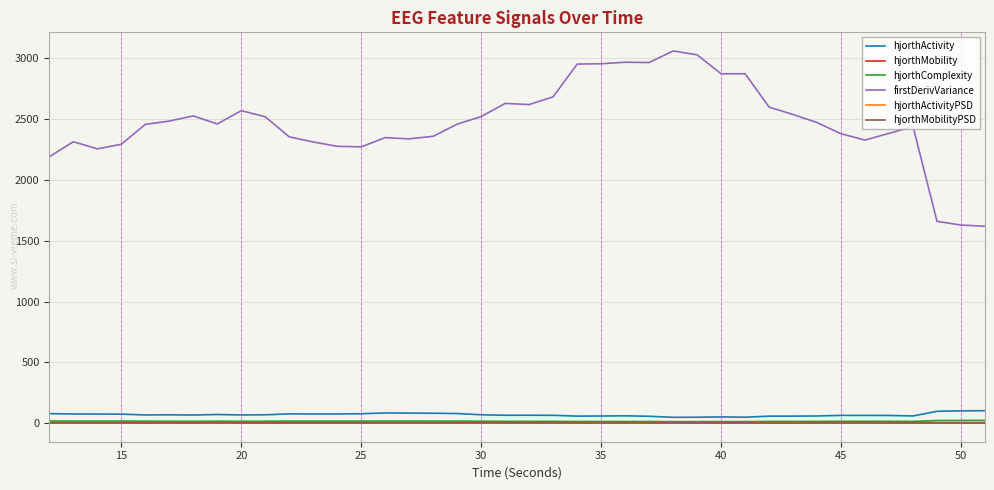

Which series has the widest spread of values?

firstDerivVariance